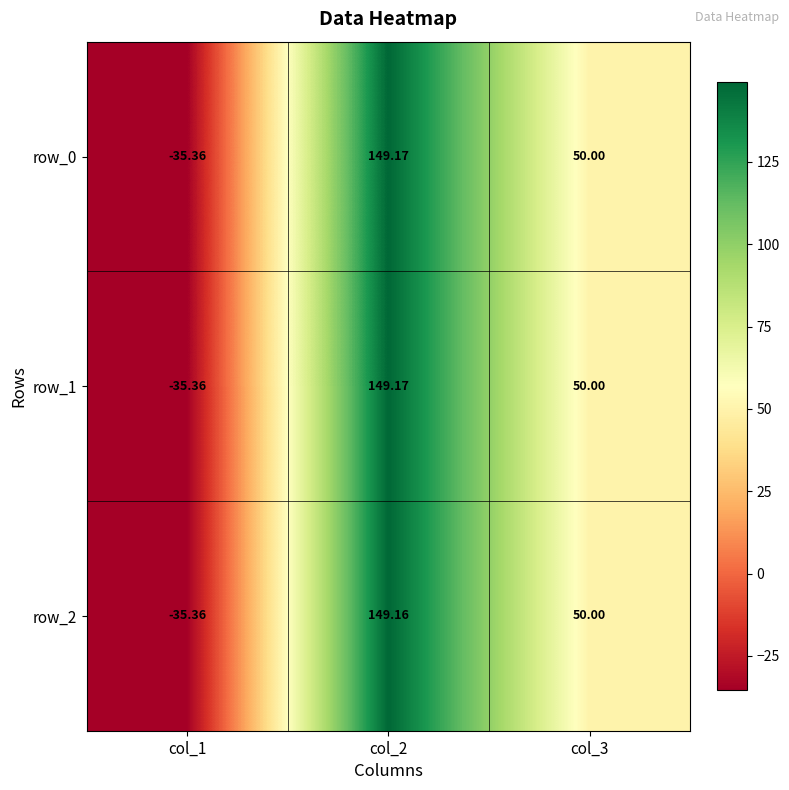

Read the row_0 value at col_3.

50.0